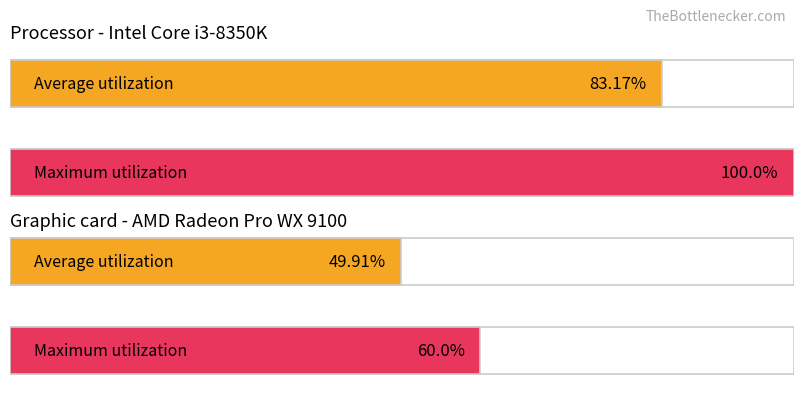

At how many categories does at least one series exceed 60?

1